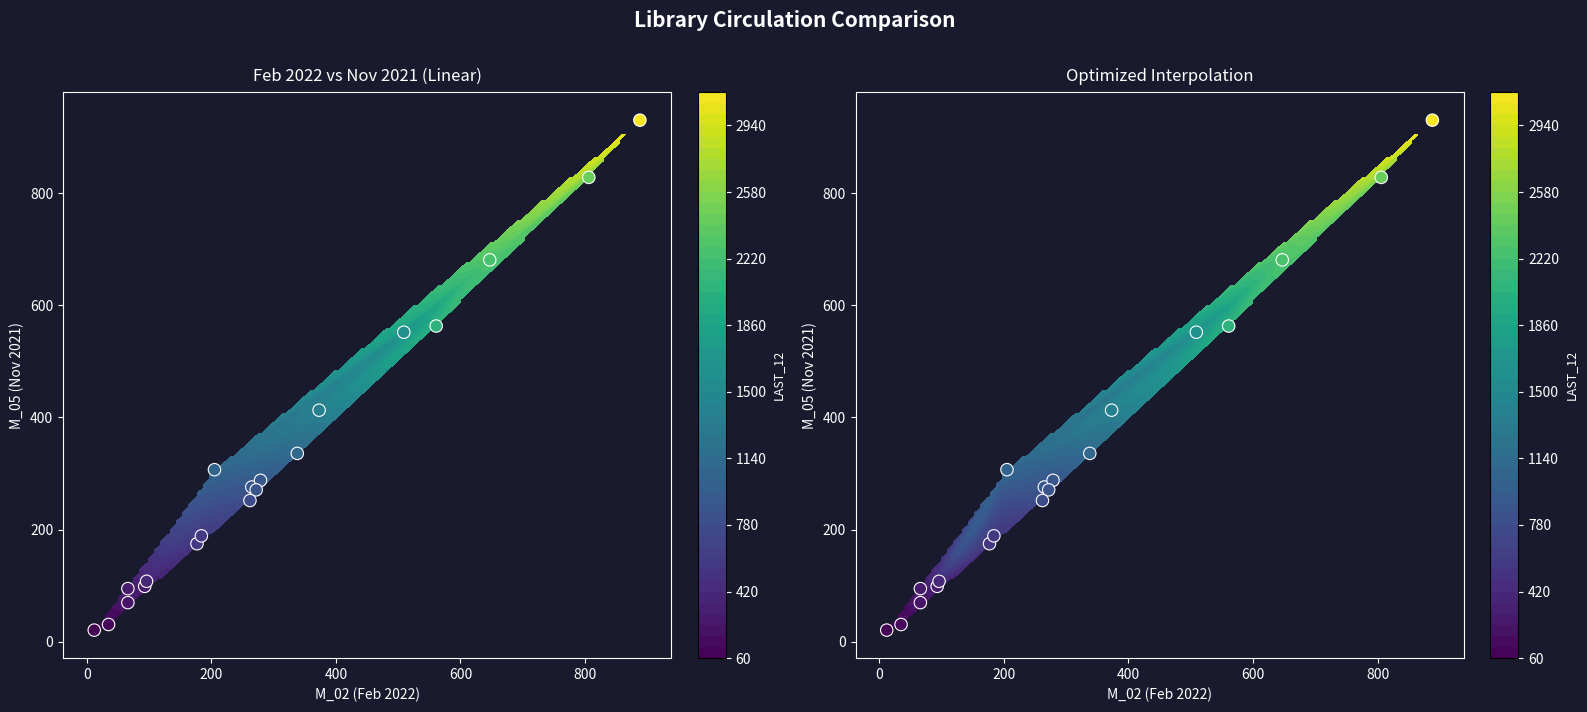

What is the maximum value shown in the chart?

930